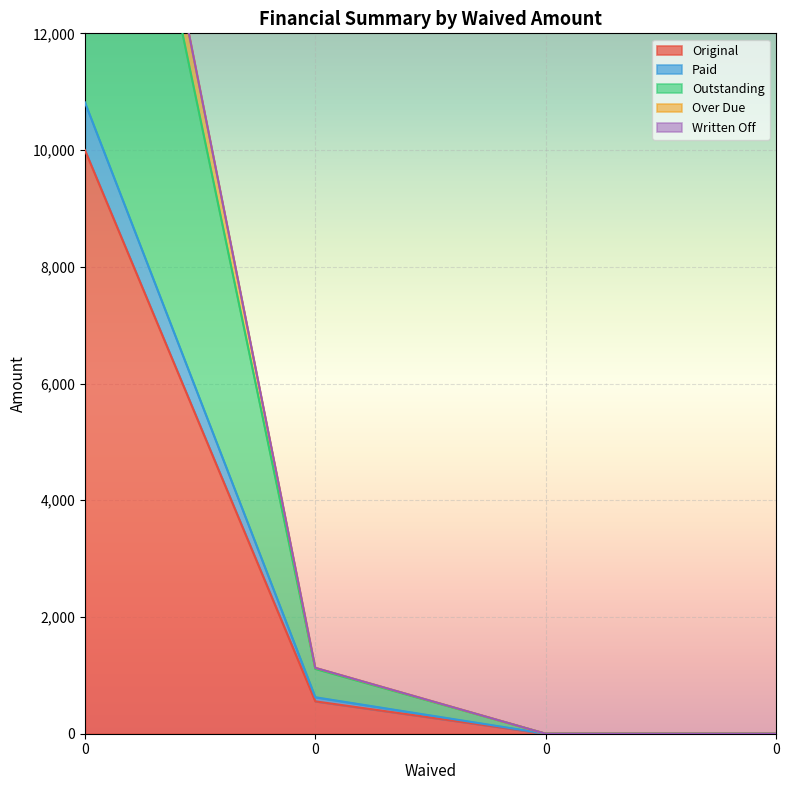

True or false: Over Due has more than 0 interior local peaks.

False